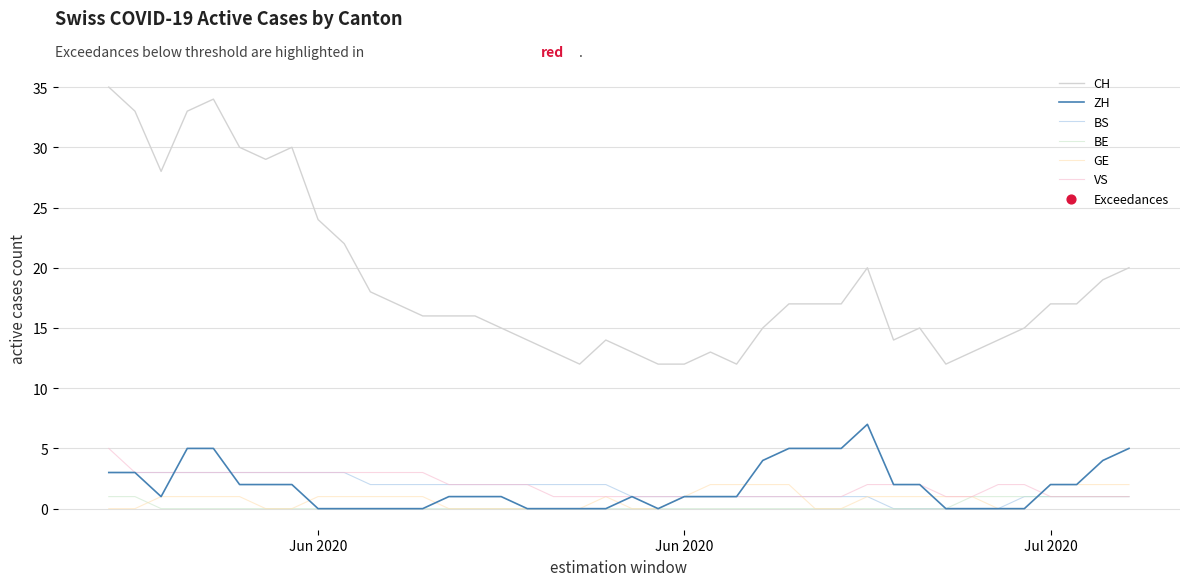

Is this an area chart (filled region under the line)?

No